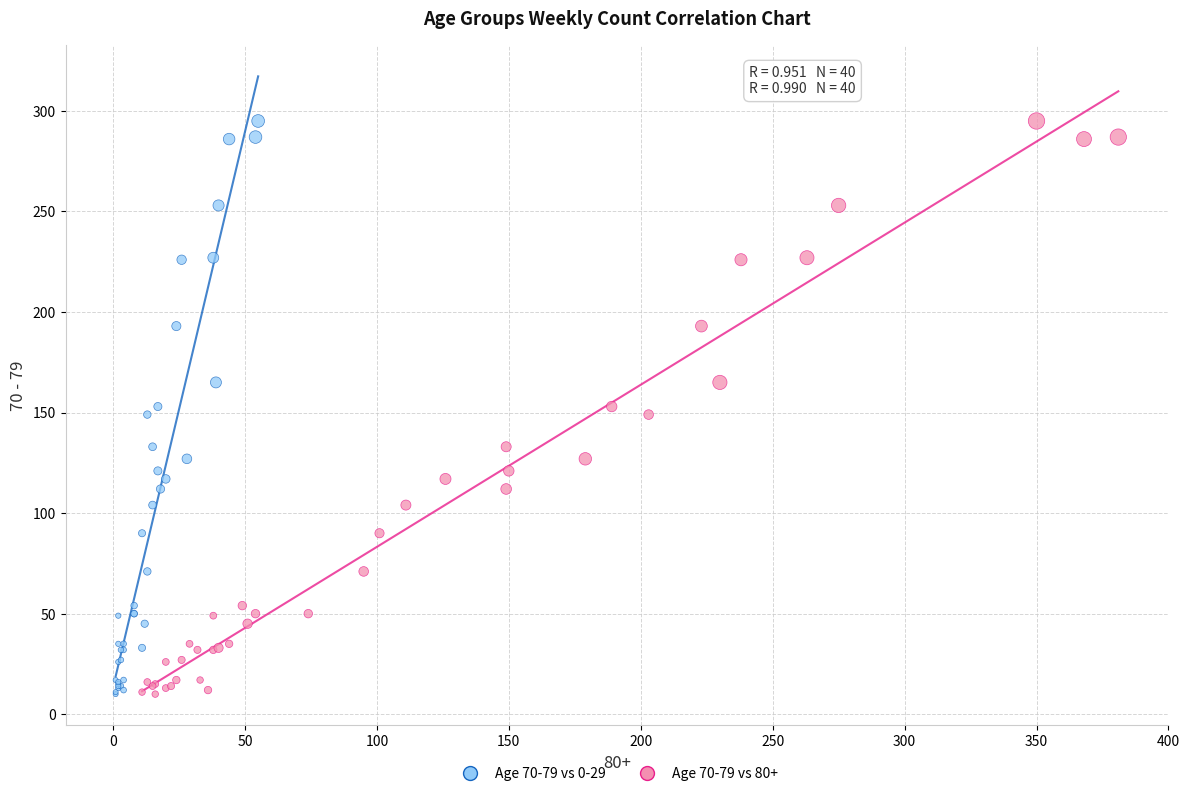

What are all the series names shown in the legend?

Age 70-79 vs 0-29, Age 70-79 vs 80+